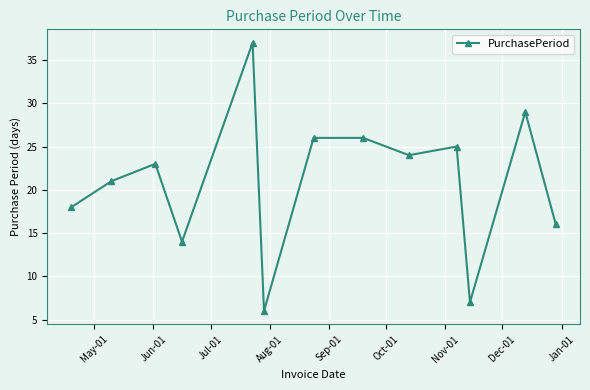

What is the maximum value shown in the chart?

37